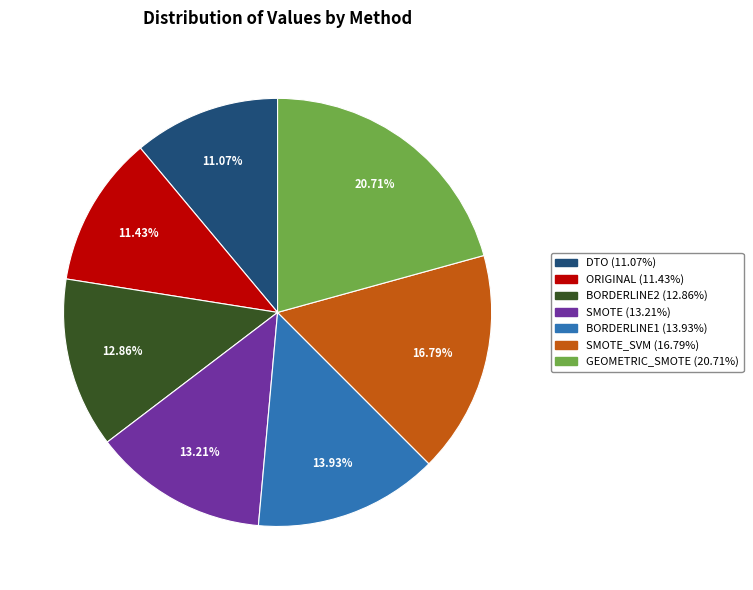

Is there any slice that represents more than half of the pie?

No